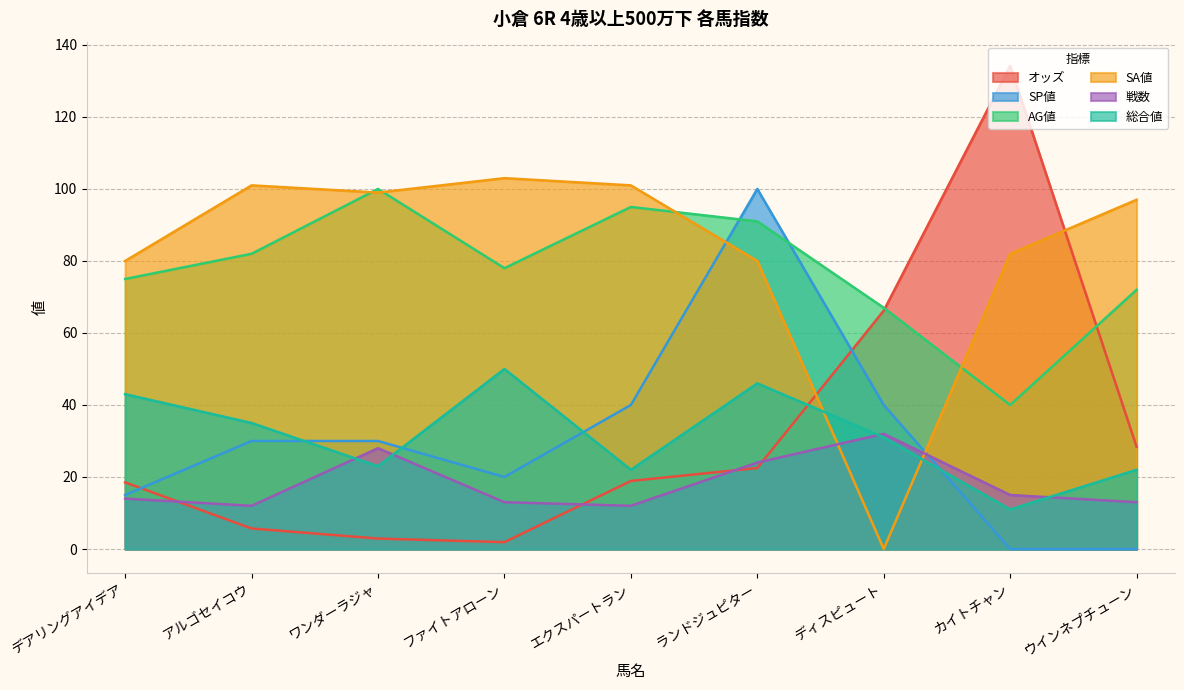

What is the maximum value for オッズ?

134.2